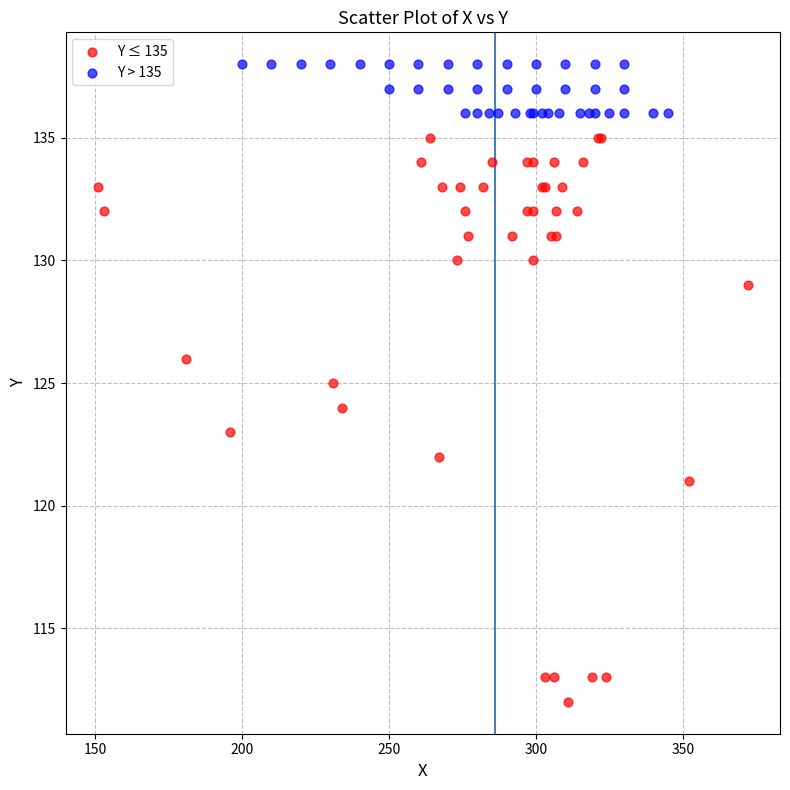

Which series reaches the maximum Y coordinate?

Y > 135